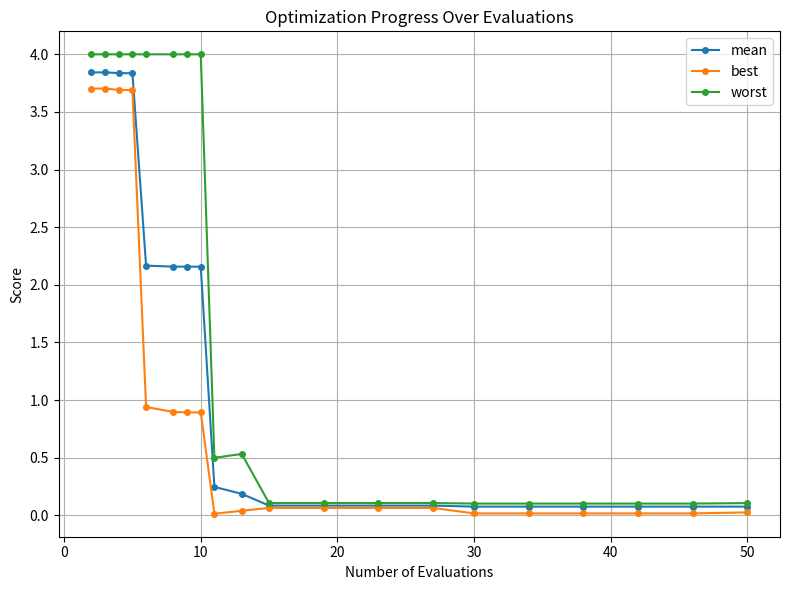

What is the greatest value displayed?

4.0